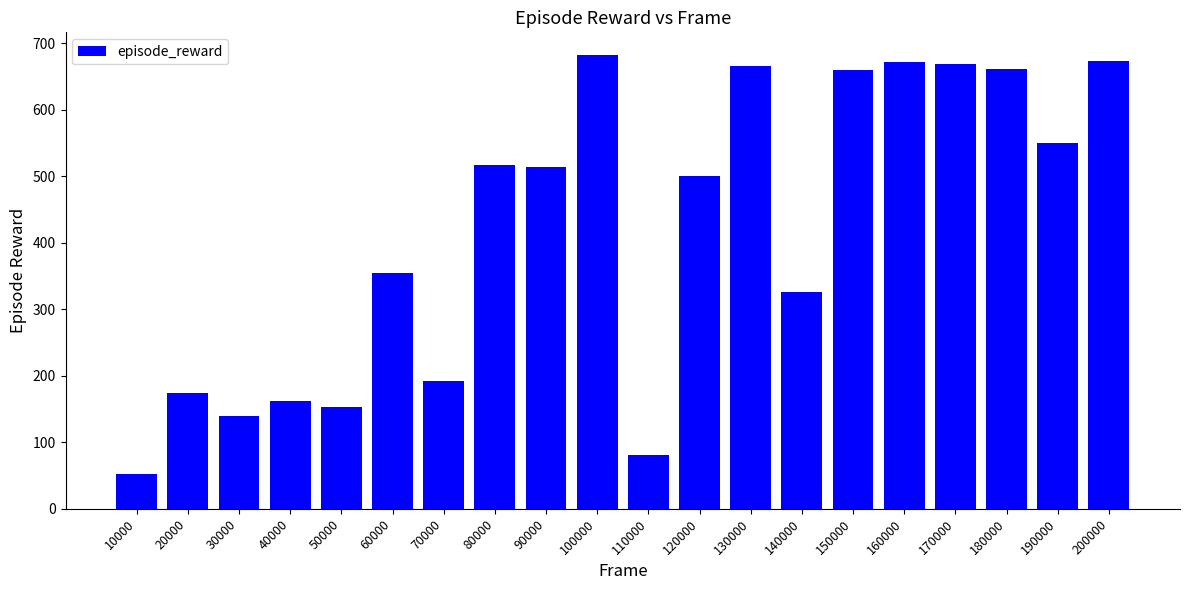

At which label is the value closest to 367?

60000